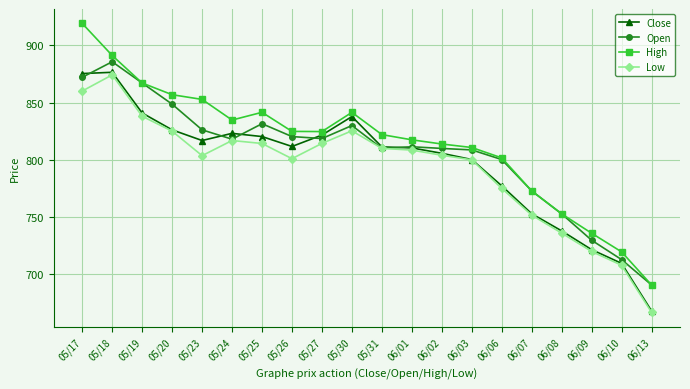

What is the value of the Low point at the 9th from the left?

814.4